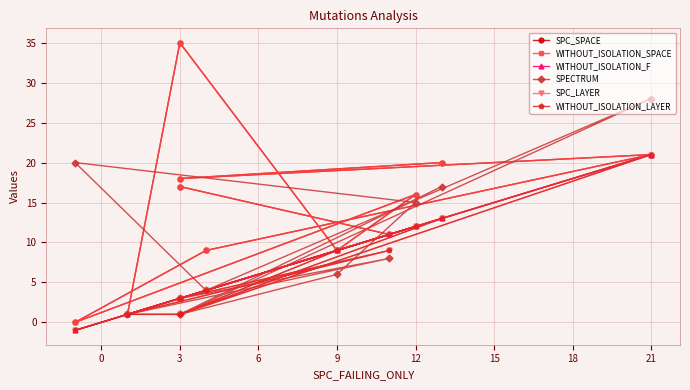

What is the value of the WITHOUT_ISOLATION_F point at the 3rd from the left?

1